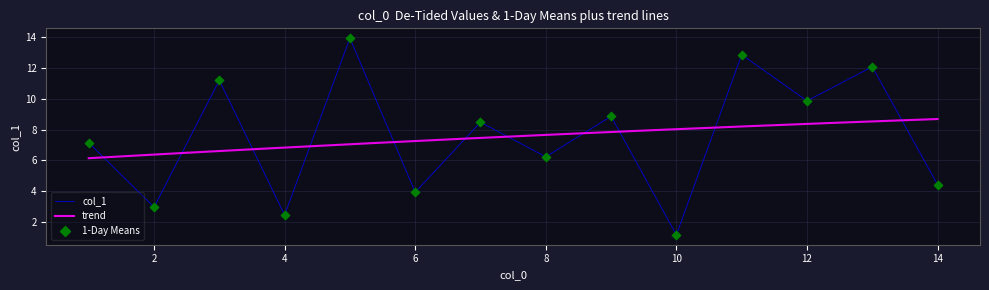

True or false: col_1 has a value of 3.9 at 6.

True